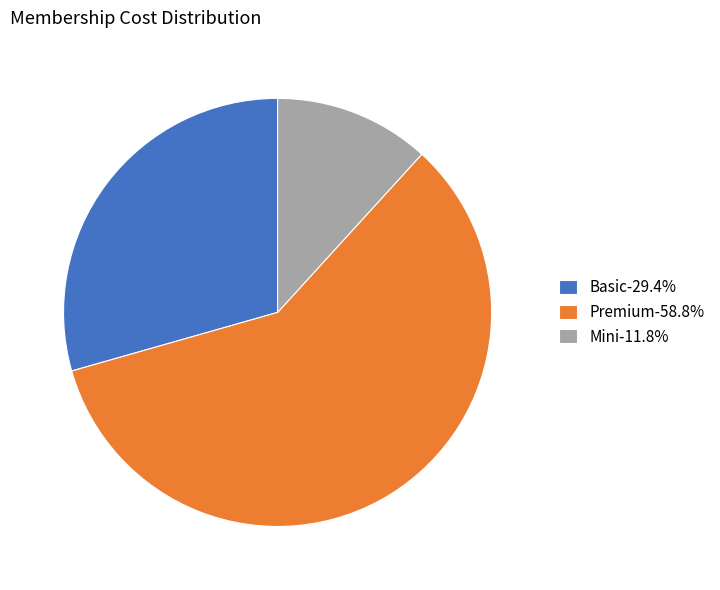

Combined, do Basic-29.4% and Mini-11.8% account for over 50%?

No